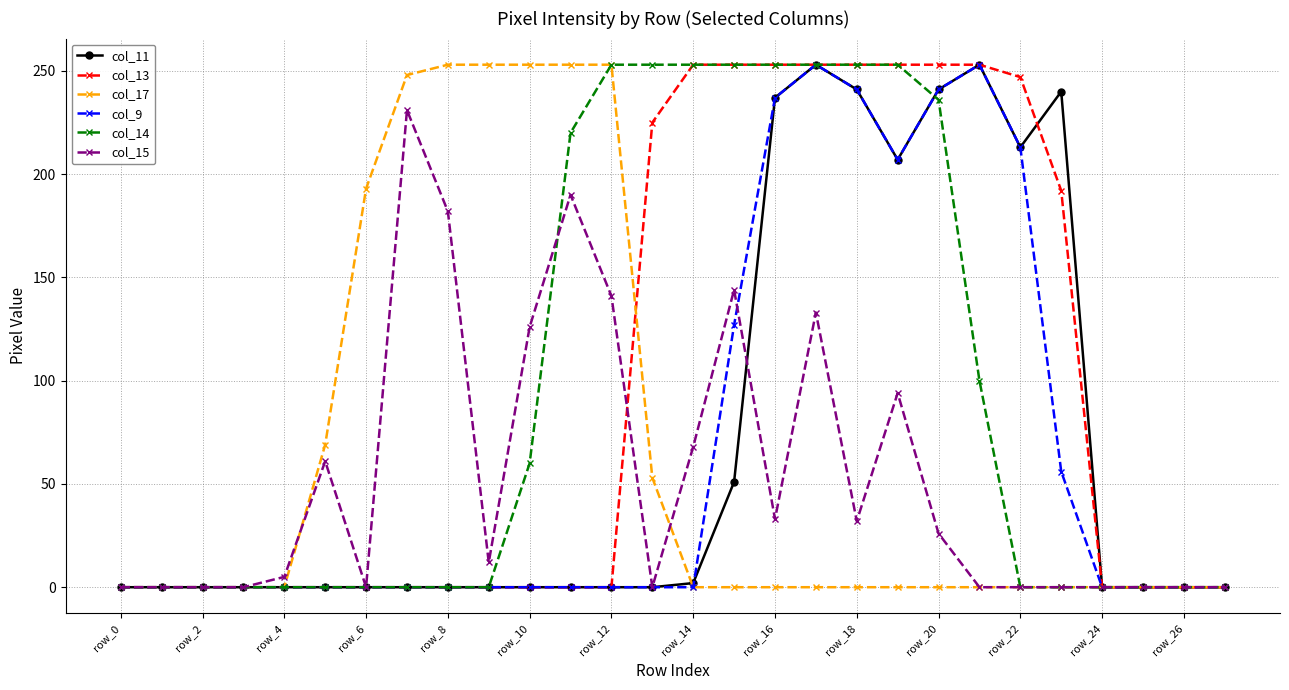

At how many categories does at least one series exceed 244?

16